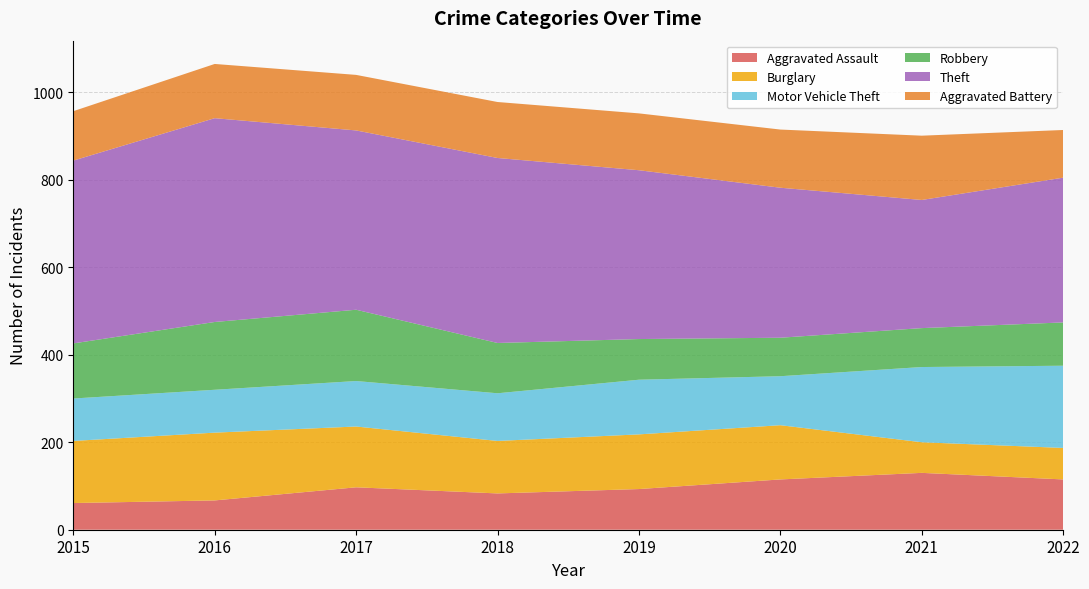

Reading right to left, what are all the values shown in this chart?

Aggravated Assault: 2022=115	2021=130	2020=115	2019=93	2018=83	2017=97	2016=67	2015=61
Burglary: 2022=72	2021=70	2020=124	2019=125	2018=120	2017=139	2016=155	2015=142
Motor Vehicle Theft: 2022=188	2021=172	2020=112	2019=125	2018=109	2017=104	2016=98	2015=97
Robbery: 2022=99	2021=89	2020=88	2019=93	2018=115	2017=163	2016=155	2015=126
Theft: 2022=331	2021=293	2020=343	2019=386	2018=423	2017=410	2016=466	2015=418
Aggravated Battery: 2022=109	2021=147	2020=133	2019=130	2018=128	2017=127	2016=124	2015=113